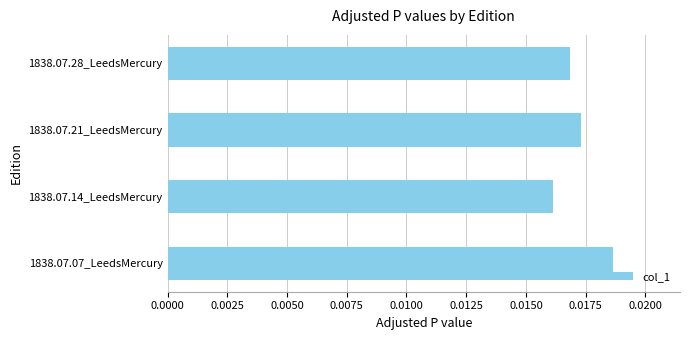

List the labels in order of value, largest first.

1838.07.07_LeedsMercury, 1838.07.21_LeedsMercury, 1838.07.28_LeedsMercury, 1838.07.14_LeedsMercury